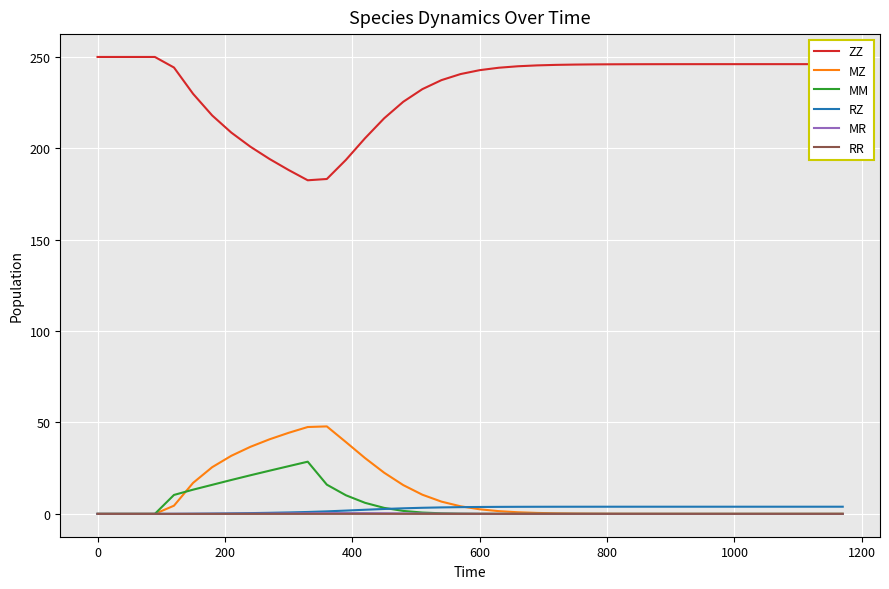

Which series has the largest range (max minus min)?

ZZ